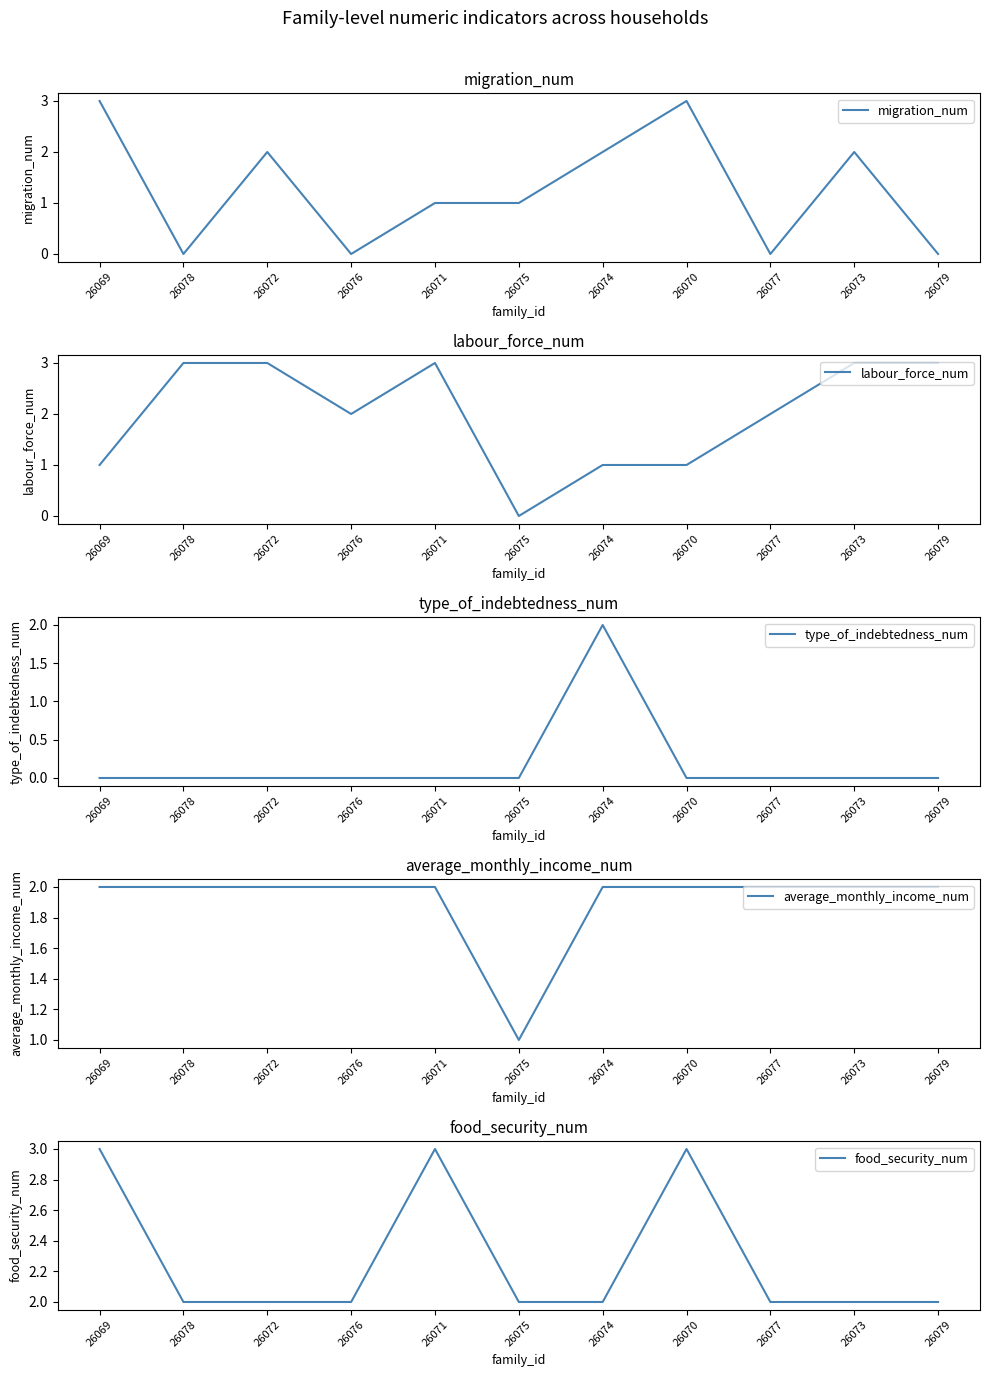

What is the greatest value displayed?

3